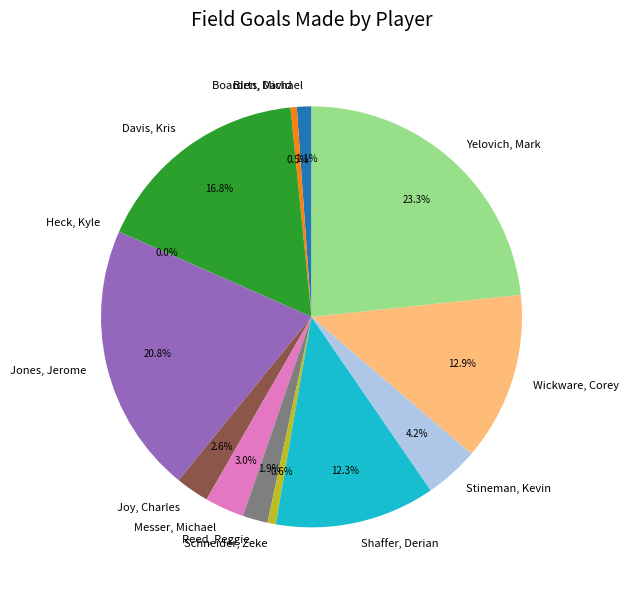

Rank the categories by value from lowest to highest.

Heck, Kyle, Boarden, David, Schneider, Zeke, Birts, Michael, Reed, Reggie, Joy, Charles, Messer, Michael, Stineman, Kevin, Shaffer, Derian, Wickware, Corey, Davis, Kris, Jones, Jerome, Yelovich, Mark